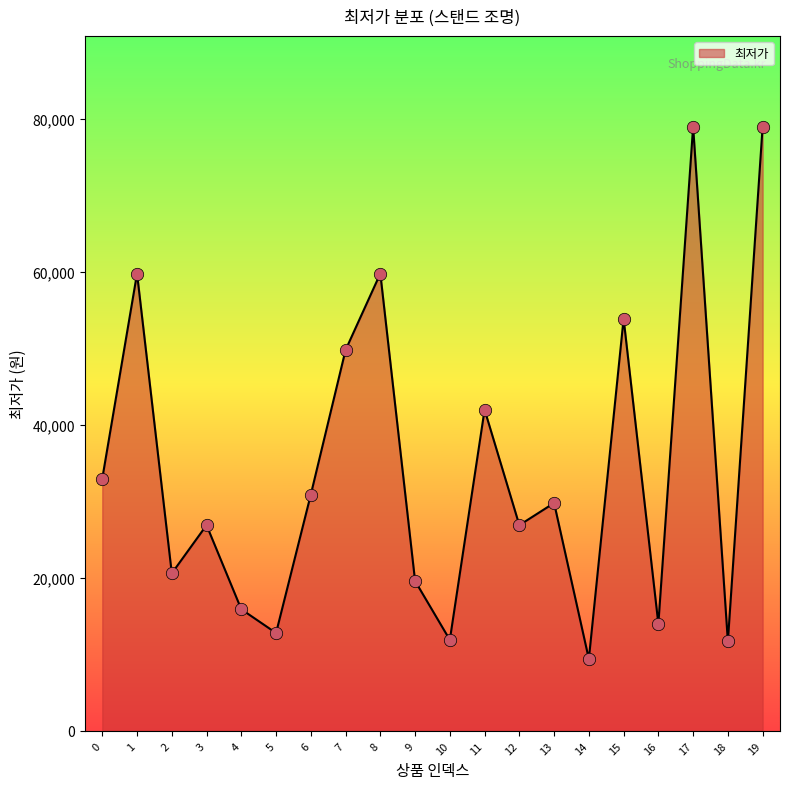

Approximately how many times larger is the value at 13 compared to 14?

3.2